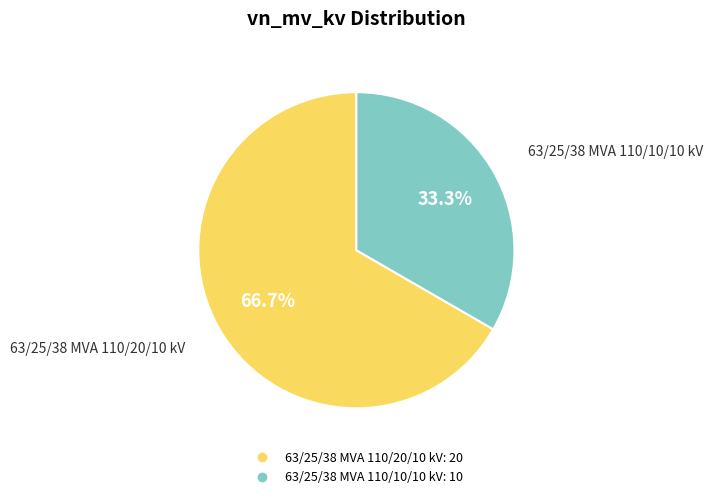

How many segments does this pie chart have?

2